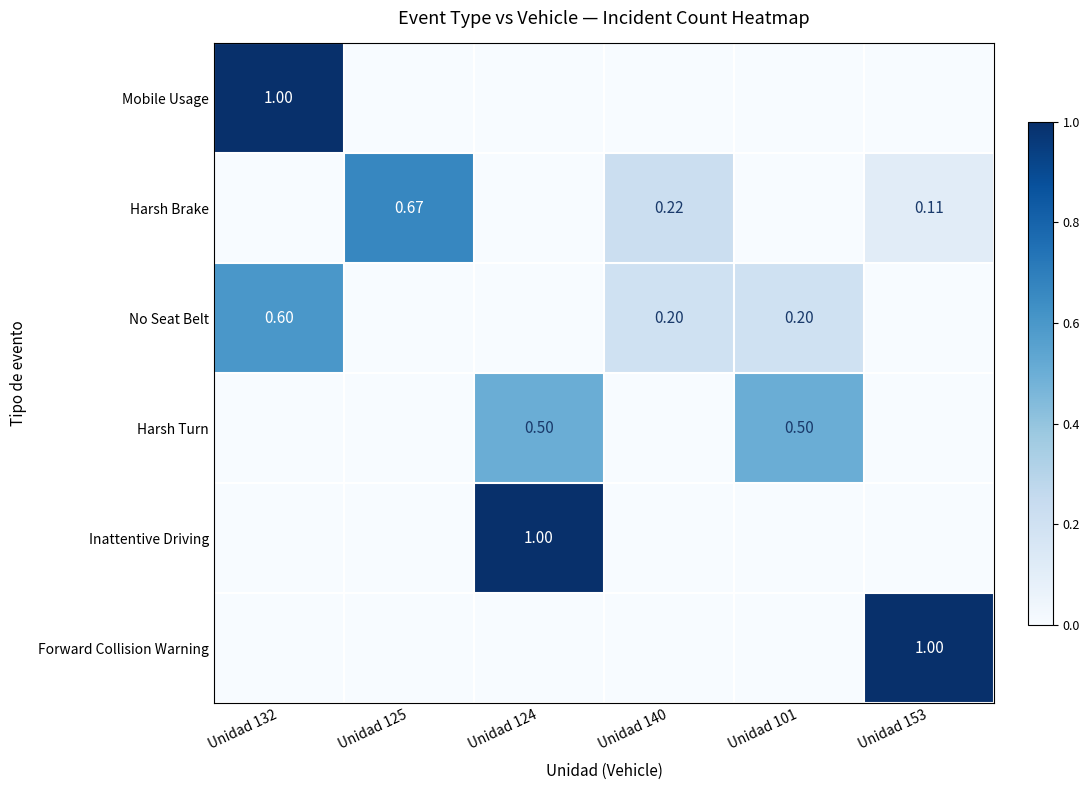

At which category is the sum across all series the highest?

Unidad 132